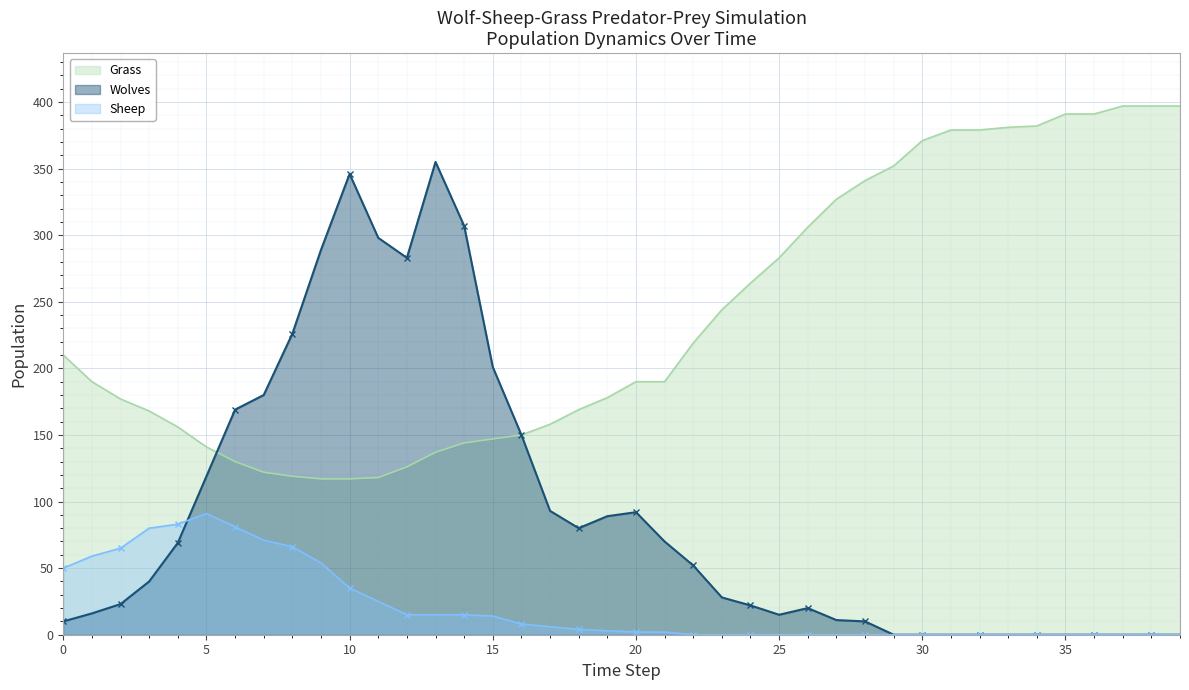

The Sheep series shows 0 at 34. True or false?

True